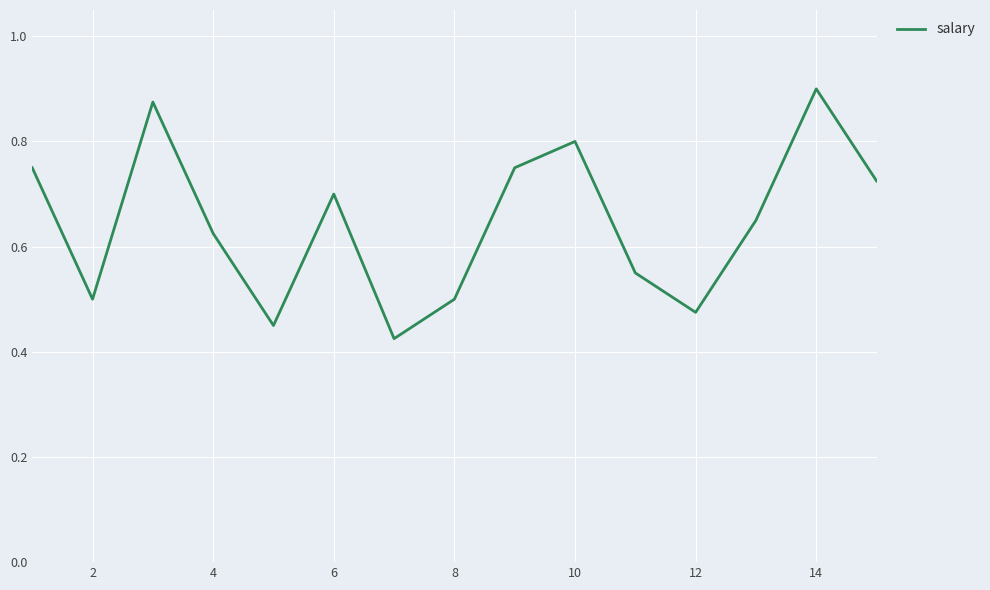

How many lines are shown in the chart?

1